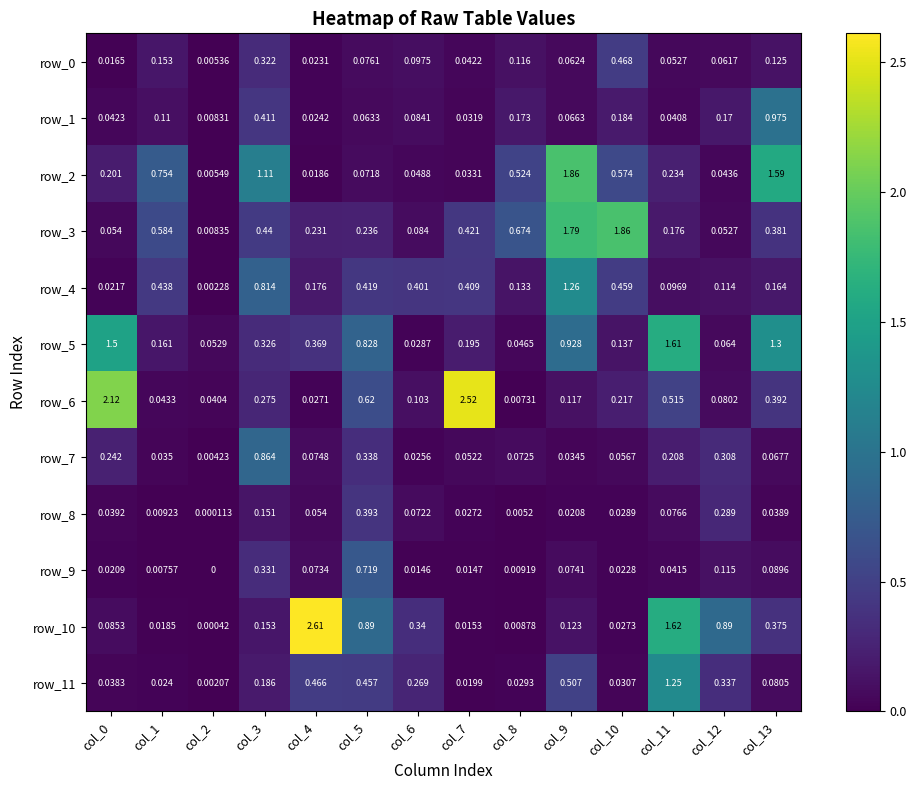

What is the difference between the row_4 values at col_3 and col_11?

0.7